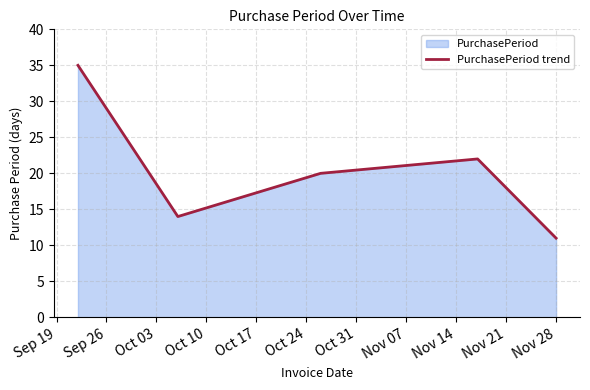

What is the maximum value shown in the chart?

35